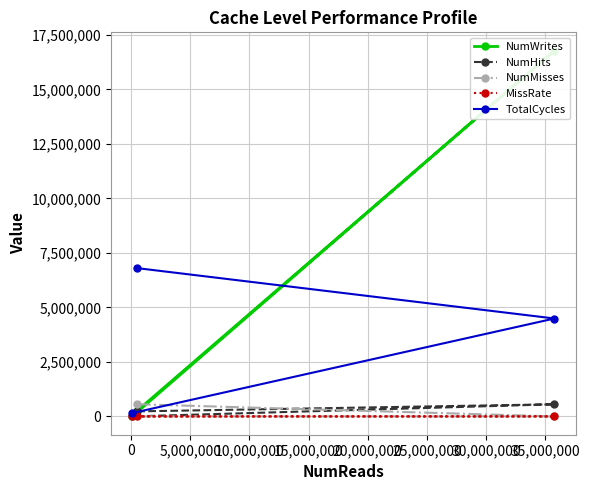

What is the value of the TotalCycles point at the 2nd from the left?

6800774.0